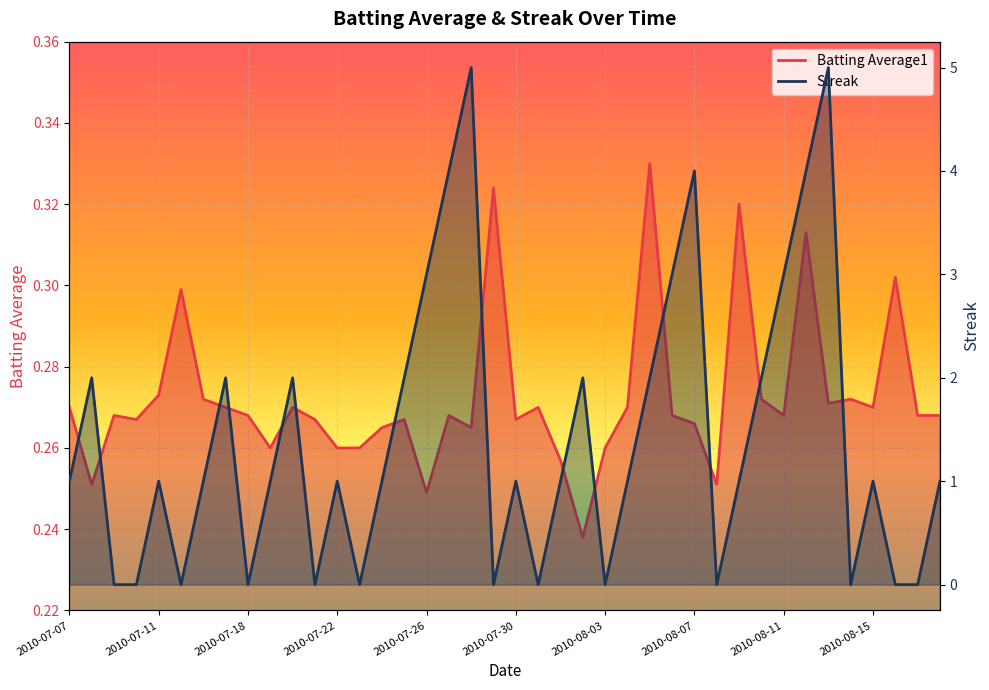

Between 2010-08-08 and 2010-07-27, which is larger?

2010-07-27